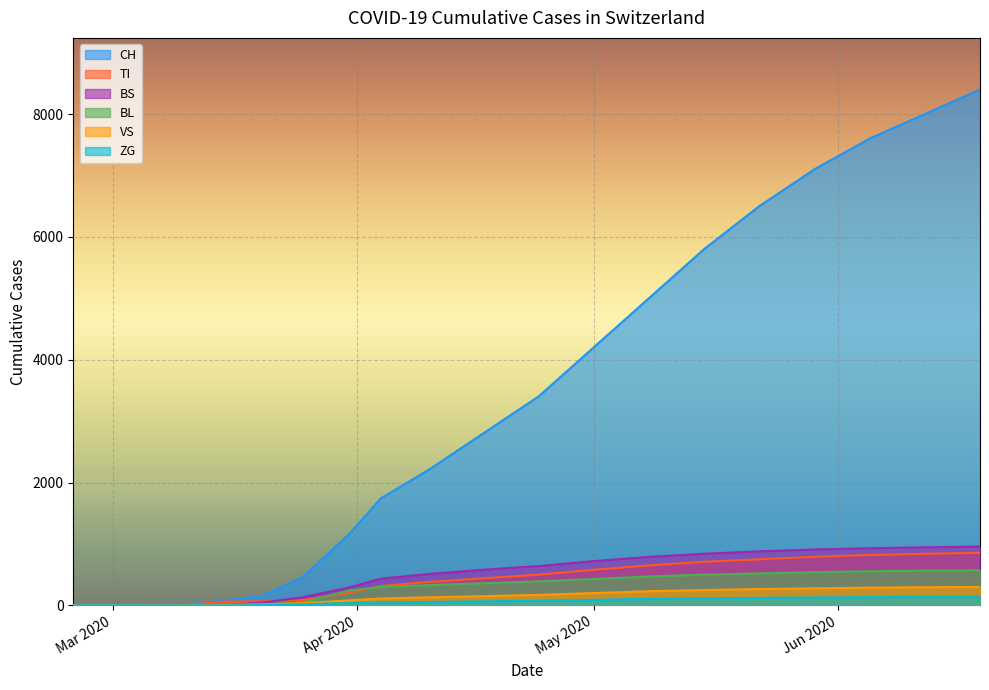

Rank the series at 16 from lowest to highest value.

ZG, VS, BL, TI, BS, CH